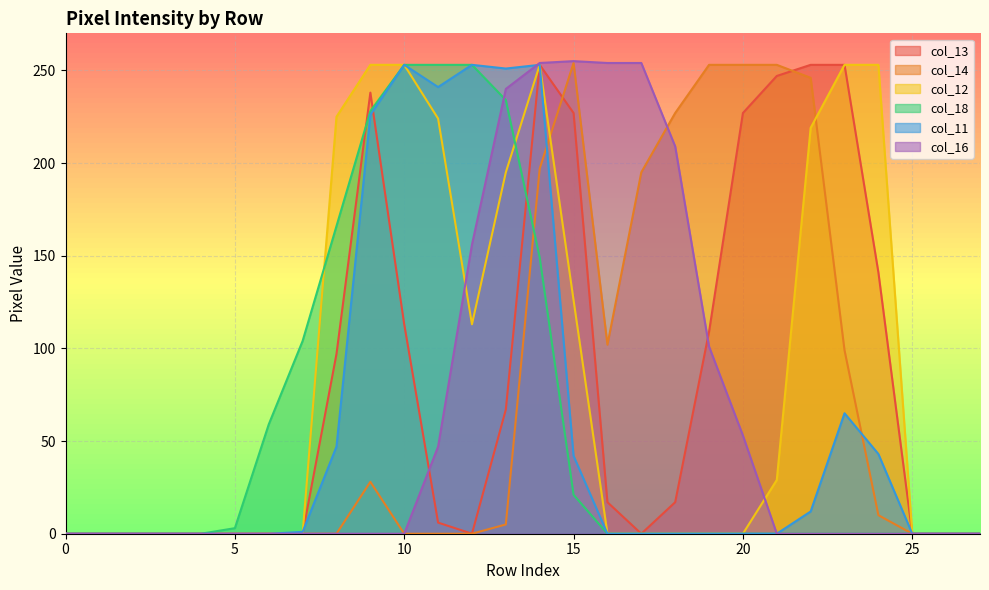

Where is col_11 nearest to the value 126?

23